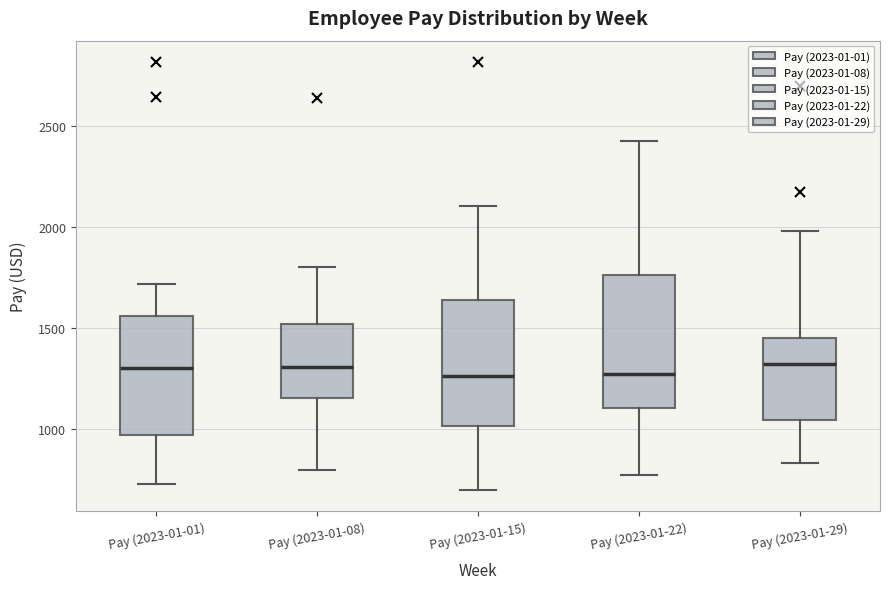

Reading left to right, read every box against the y-axis: the position of its median line, the range the box covers, and the ends of its whiskers. The values are not printed on the chart, so give them approximately, as read against the axis.

Pay (2023-01-01): median 1300, box 950 to 1550, whiskers 750 to 1700
Pay (2023-01-08): median 1300, box 1150 to 1500, whiskers 800 to 1800
Pay (2023-01-15): median 1250, box 1000 to 1650, whiskers 700 to 2100
Pay (2023-01-22): median 1250, box 1100 to 1750, whiskers 750 to 2450
Pay (2023-01-29): median 1300, box 1050 to 1450, whiskers 850 to 2000